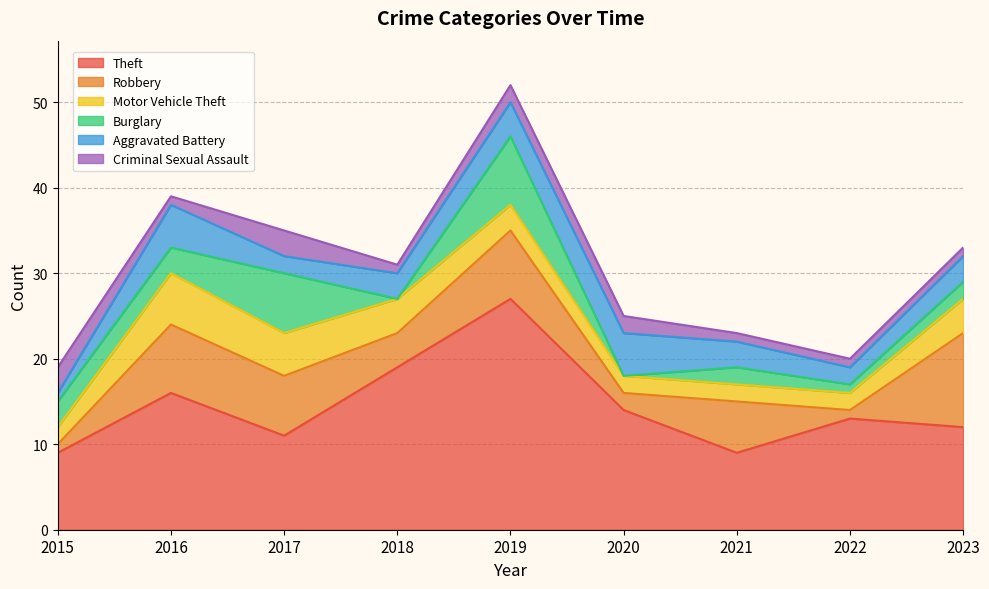

List the labels in order of Theft value, smallest first.

2015, 2021, 2017, 2023, 2022, 2020, 2016, 2018, 2019